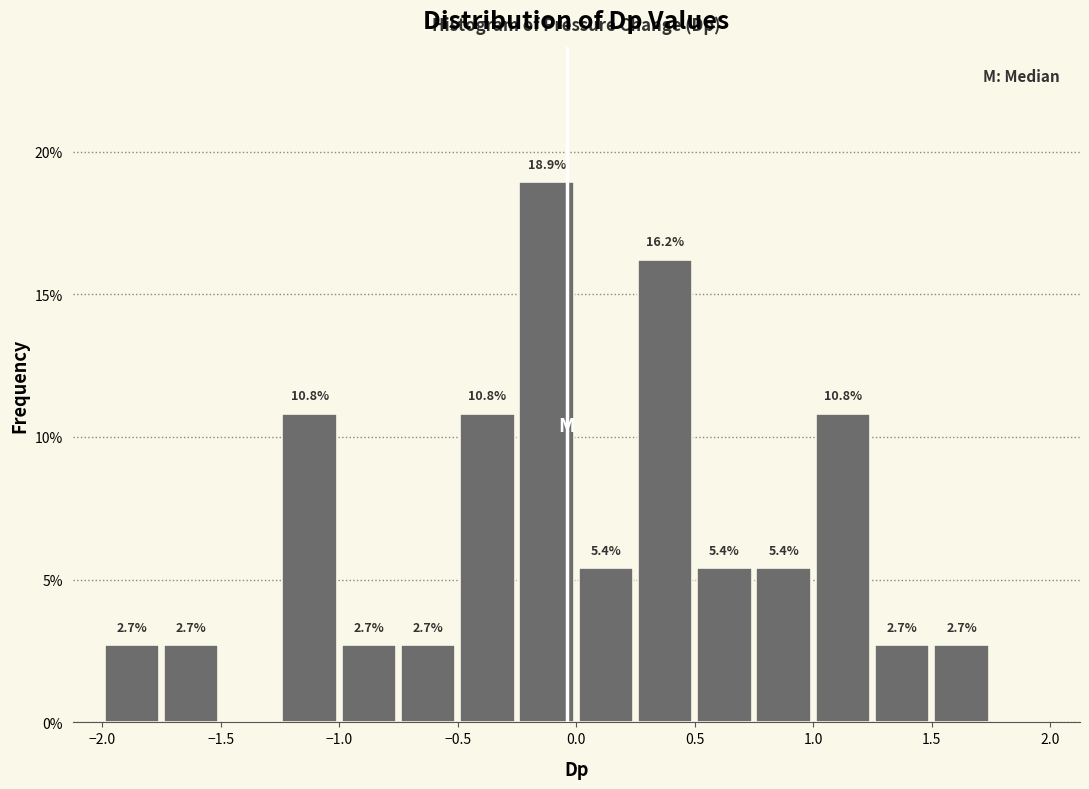

Over which range of the x-axis is the bar tallest?

-0.25 to 0.00